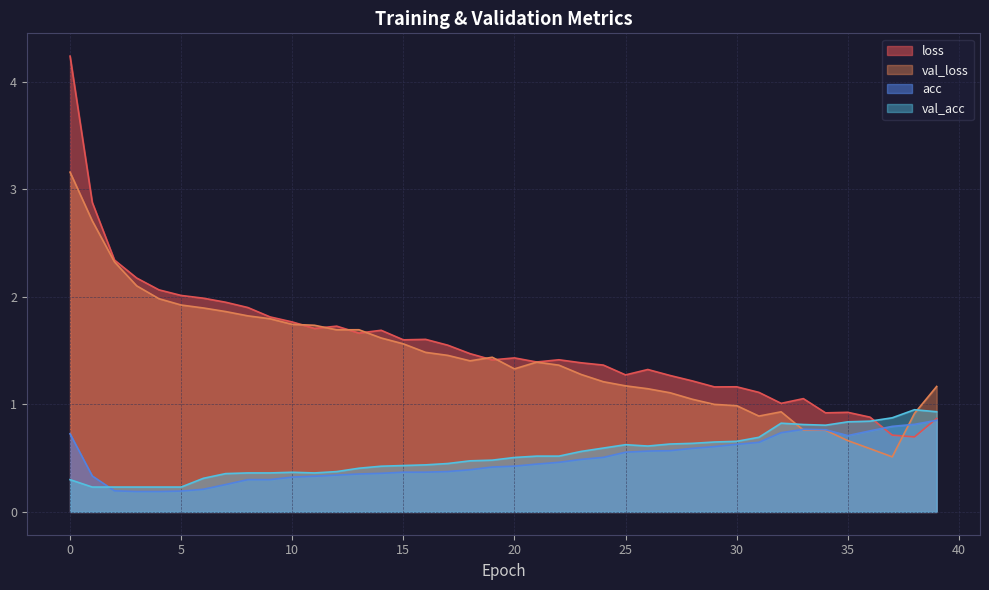

Which has a higher value, 22 or 15?

15